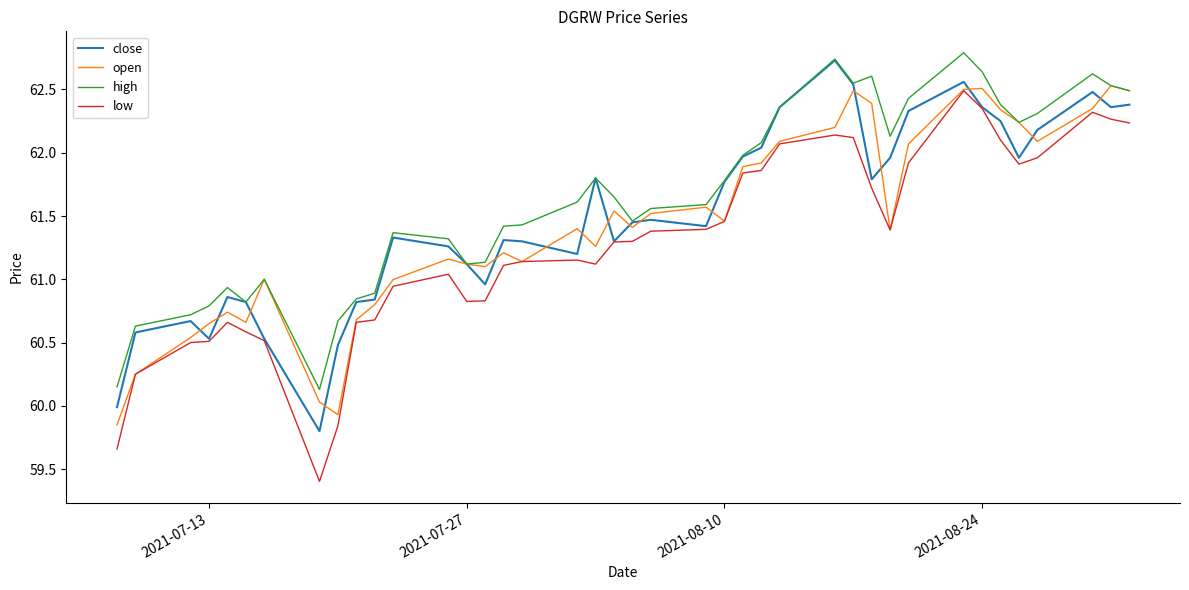

True or false: low and high intersect in this chart.

False